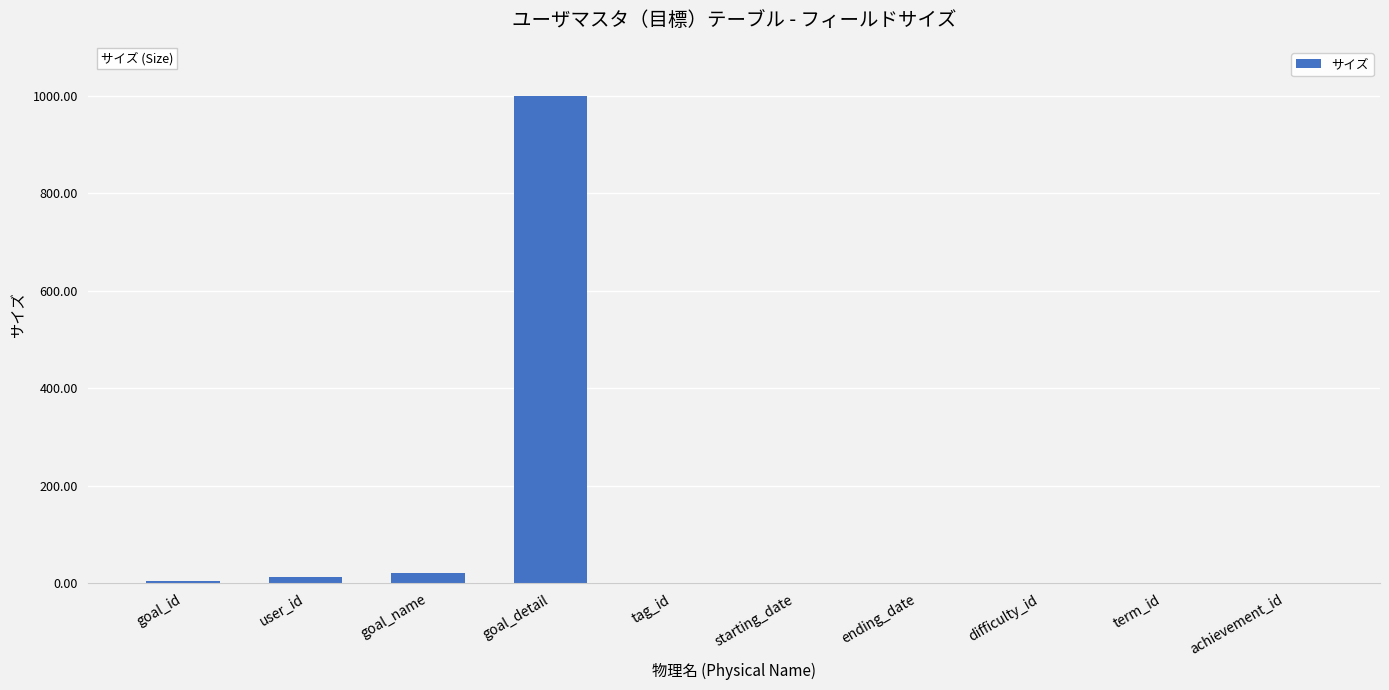

What is the average value?

104